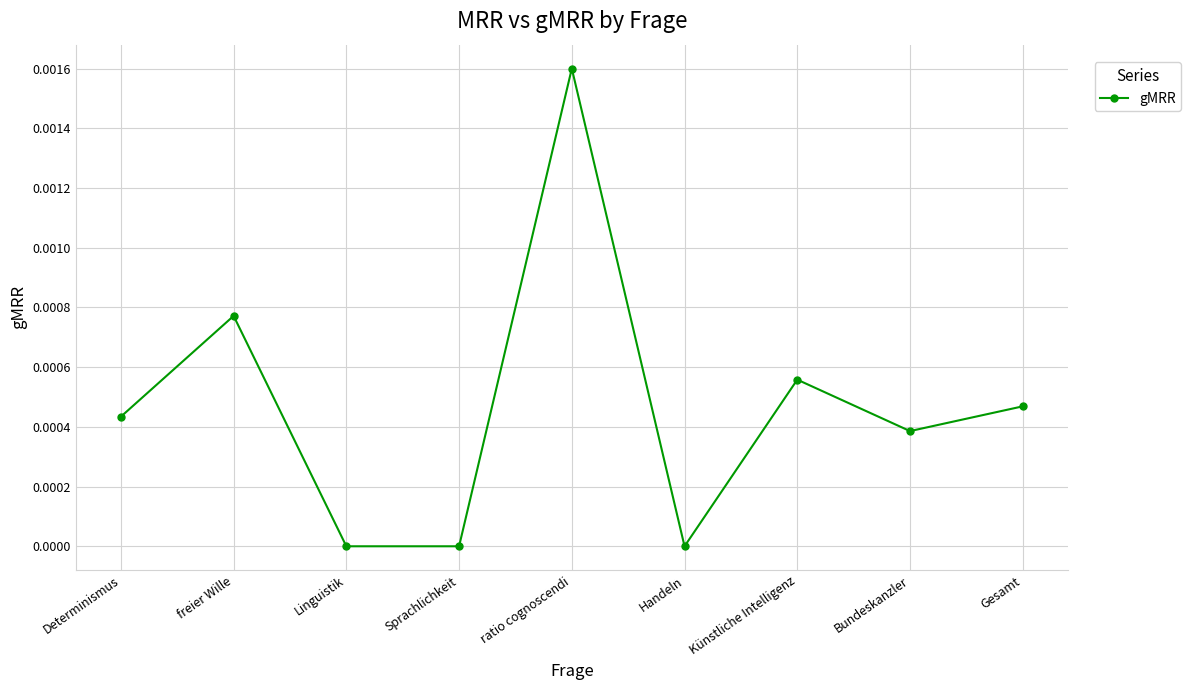

Which category has the highest value across all series?

ratio cognoscendi